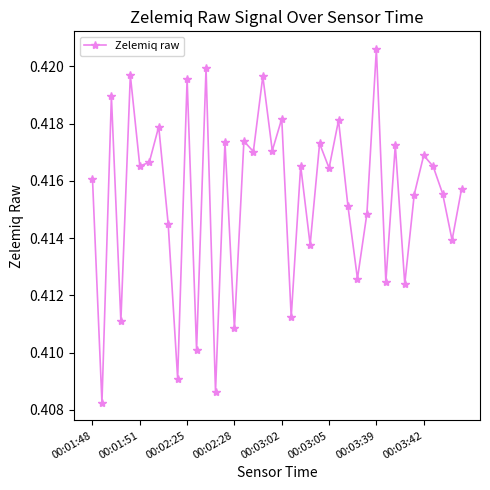

What is the sum of all values?

16.6